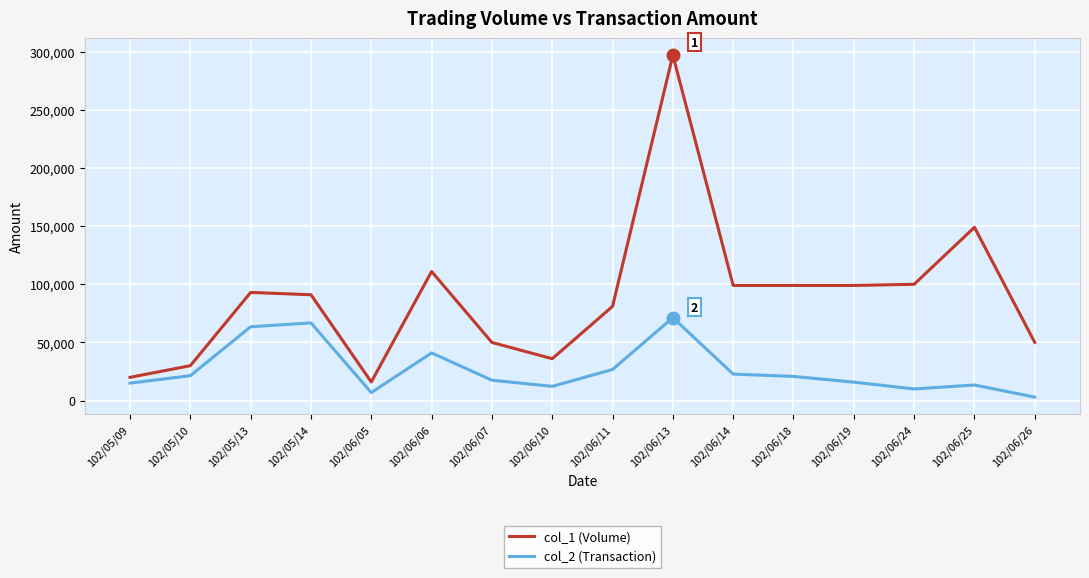

What is the difference between the maximum and second lowest values in the col_1 (Volume) series?

277000